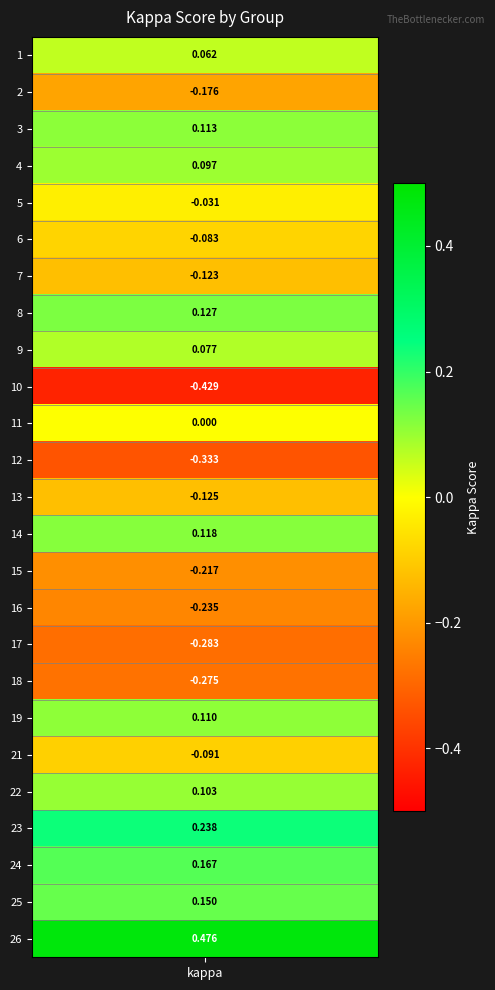

Is it true that the value at 5 is -0.0?

True